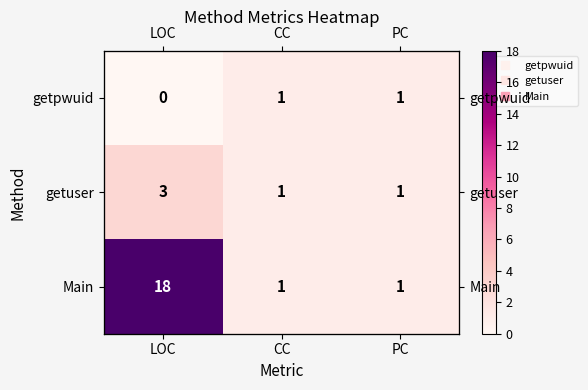

Which category has the highest value across all series?

LOC